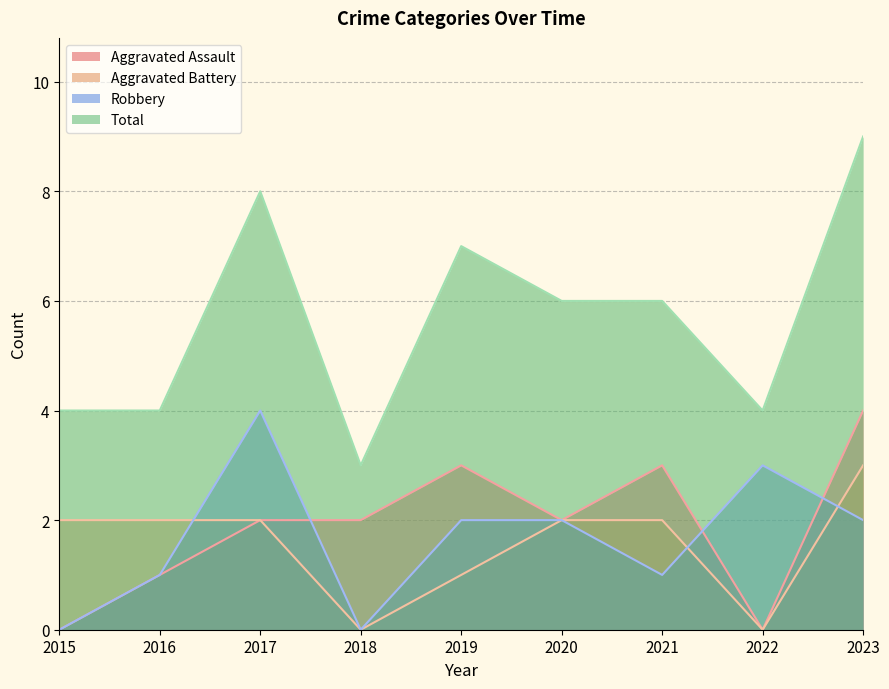

Where is Robbery nearest to the value 2?

2019